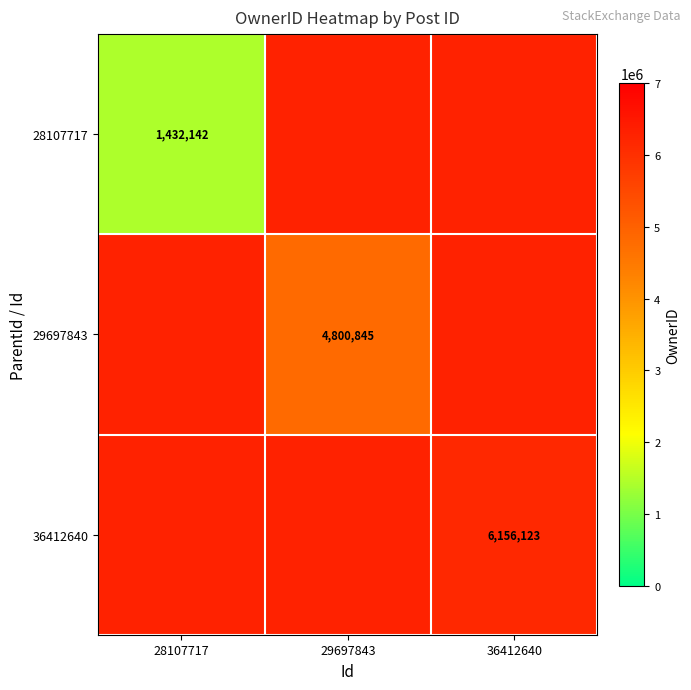

The value of 36412640 at 36412640 is 6156123. True or false?

True